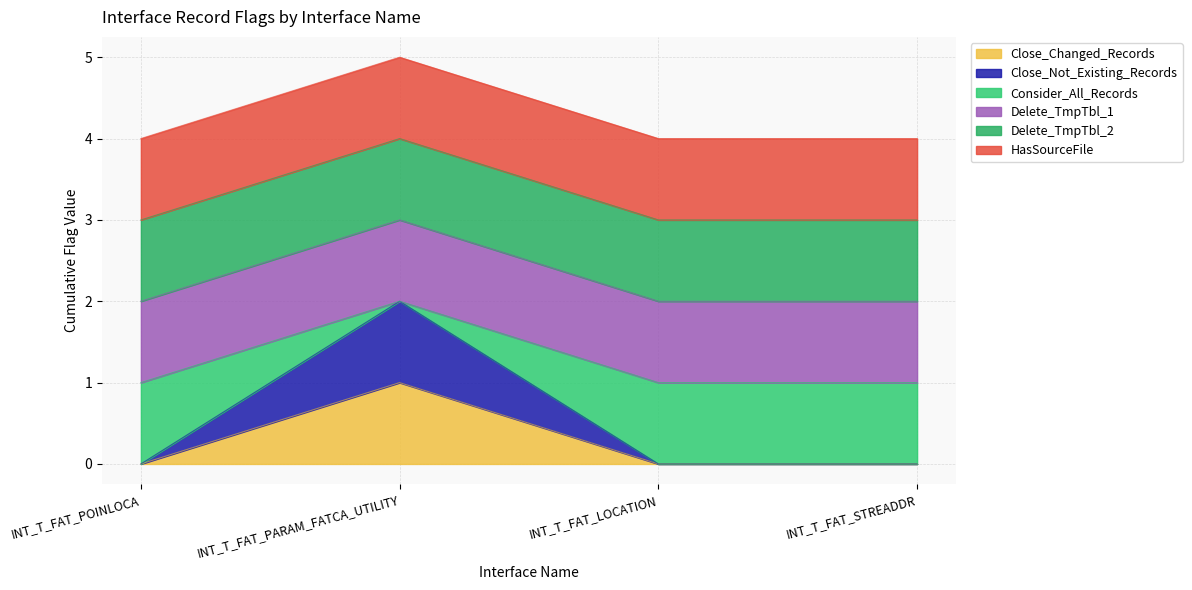

How many lines are shown in the chart?

6